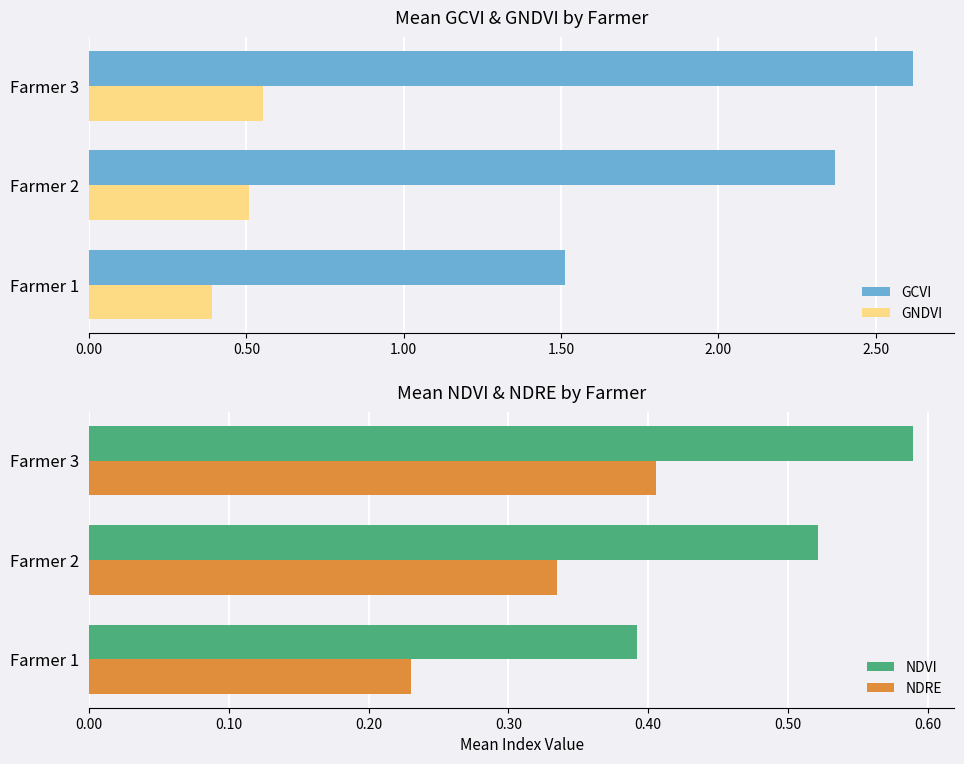

List the series in order of their peak value, lowest first.

NDRE, GNDVI, NDVI, GCVI